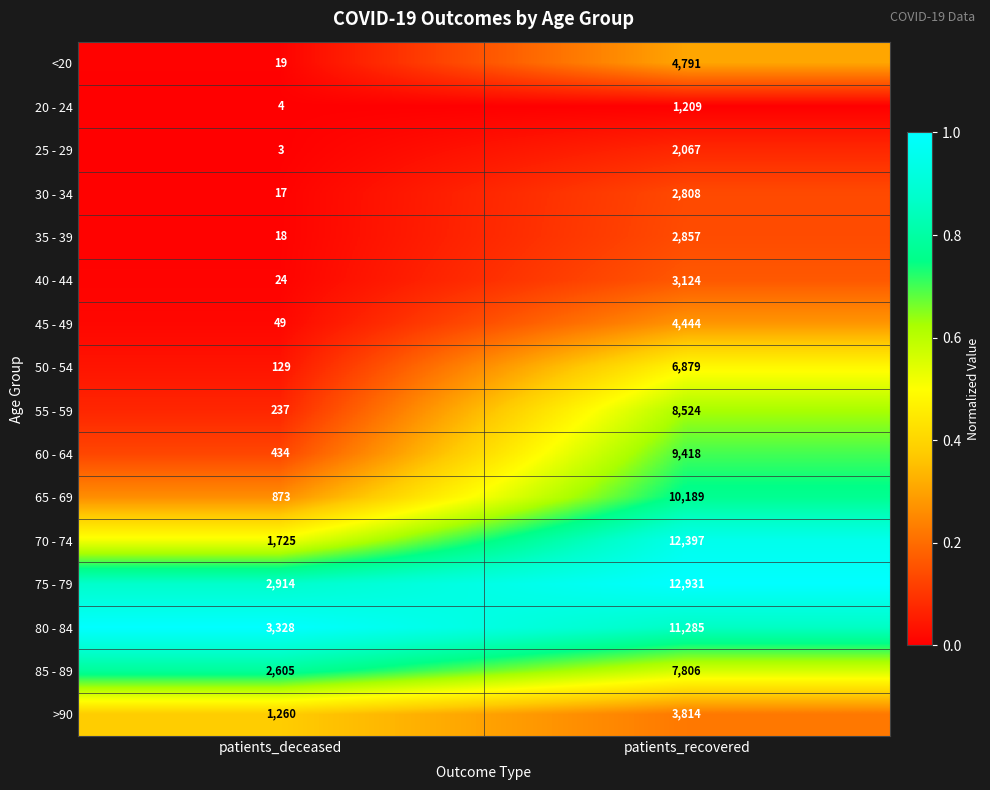

Which series has the widest spread of values?

70 - 74